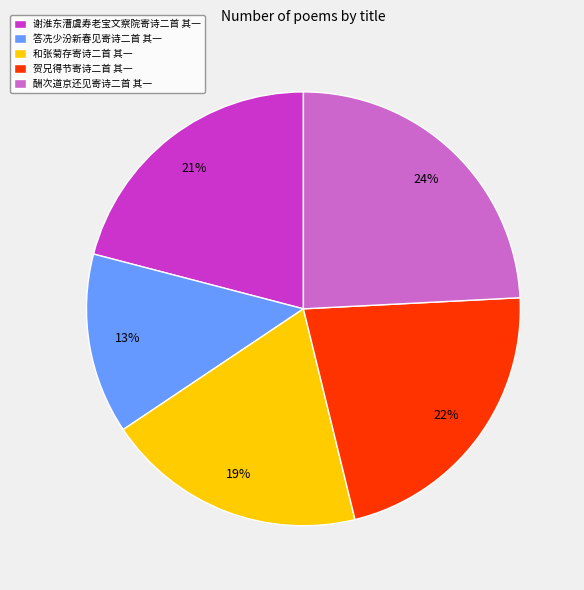

Do 贺兄得节寄诗二首 其一 and 答冼少汾新春见寄诗二首 其一 together represent more than half of the pie?

No